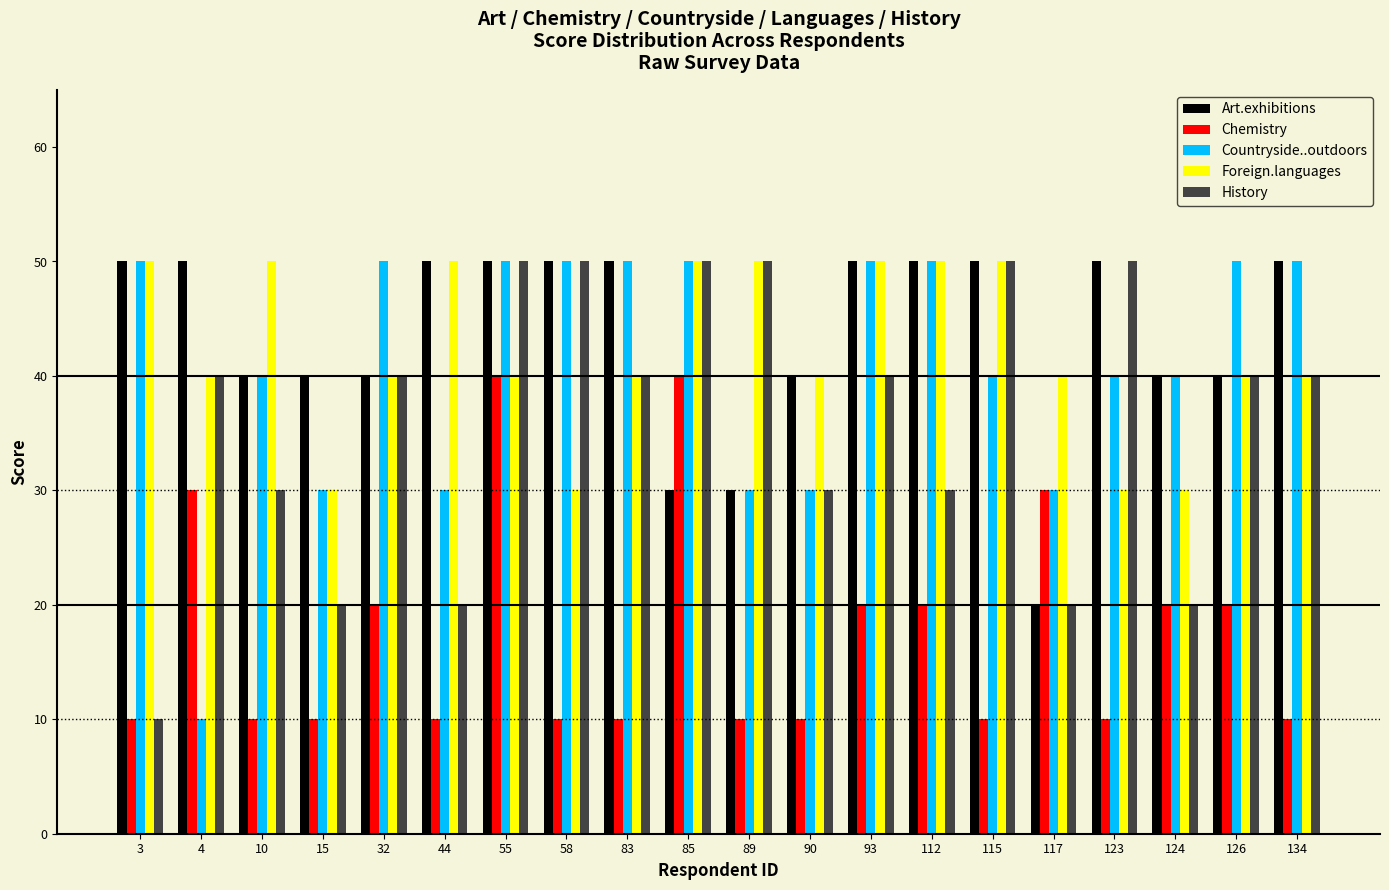

What is the maximum value shown in the chart?

50